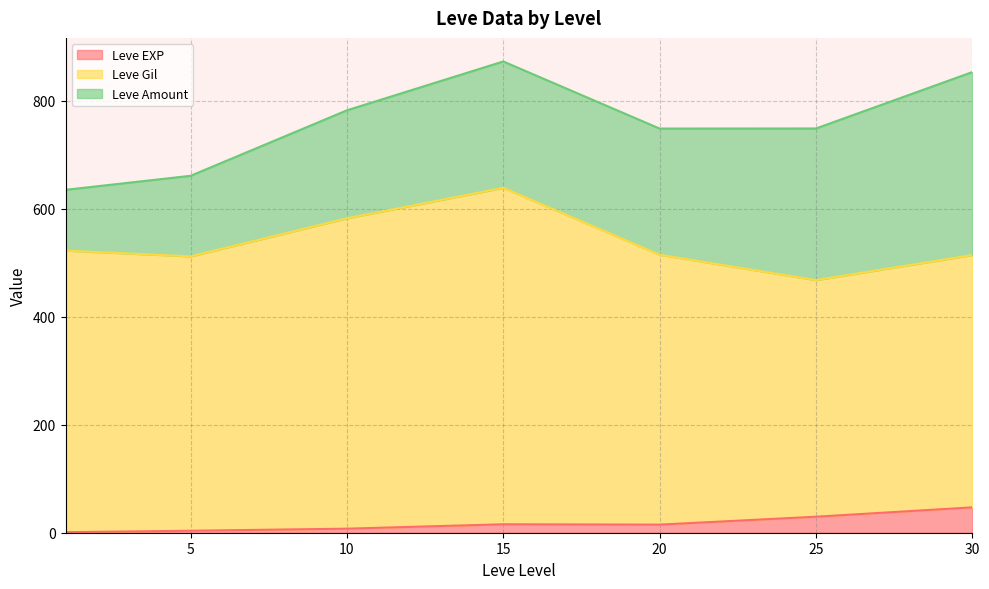

How many series are shown in this chart?

3